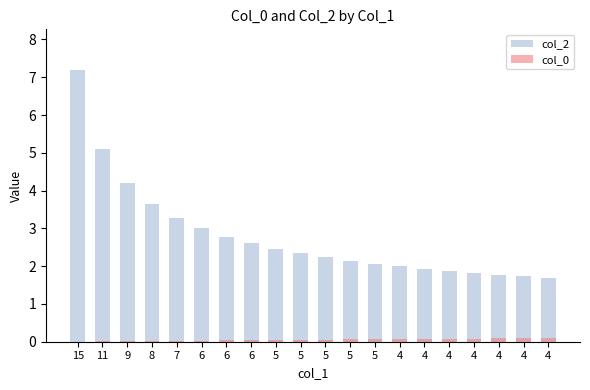

What is the spread (max minus min) of values at 5?

2.4